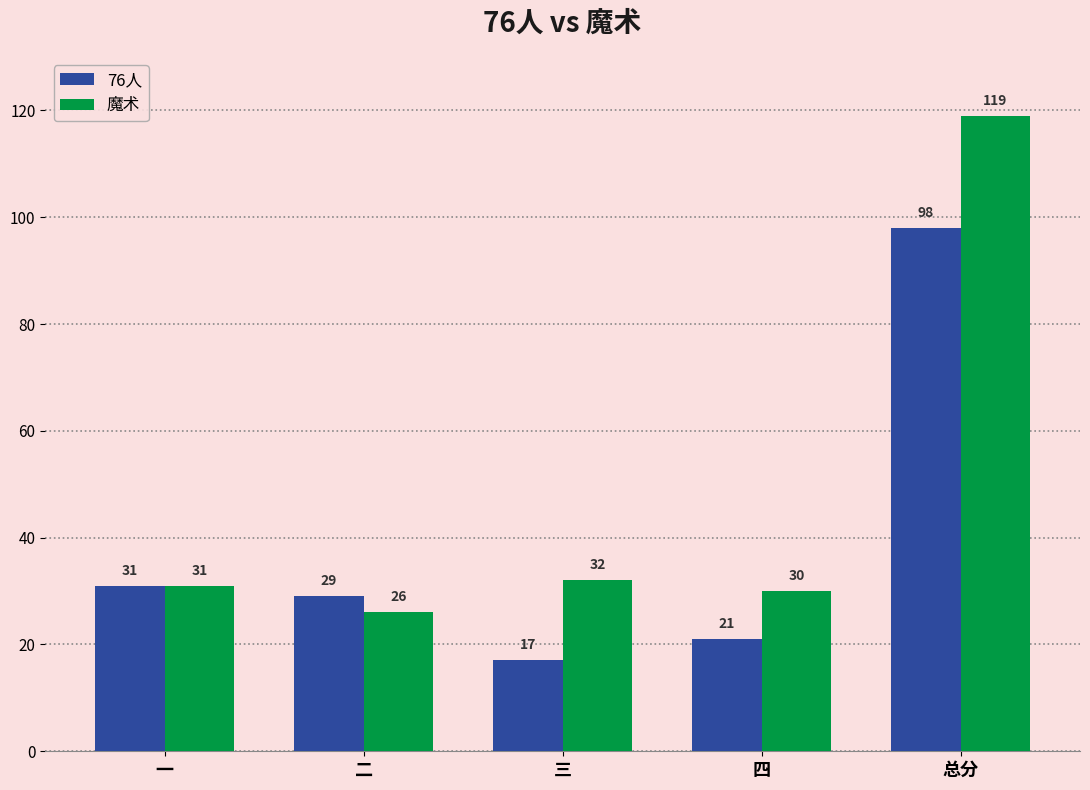

Which category has the highest value in the 魔术 series?

总分